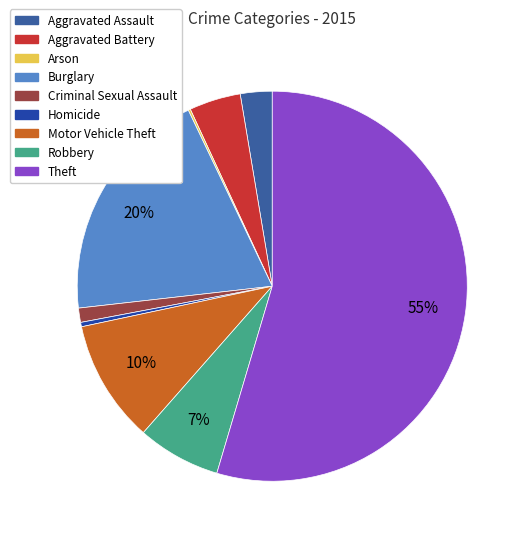

What portion of the pie excludes Aggravated Assault?

97.4%